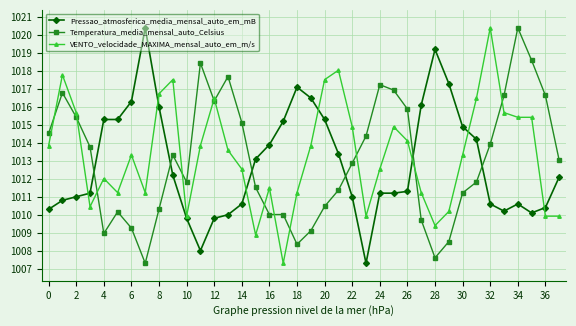

What are all the series names shown in the legend?

Pressao_atmosferica_media_mensal_auto_em_mB, Temperatura_media_mensal_auto_Celsius, VENTO_velocidade_MAXIMA_mensal_auto_em_m/s